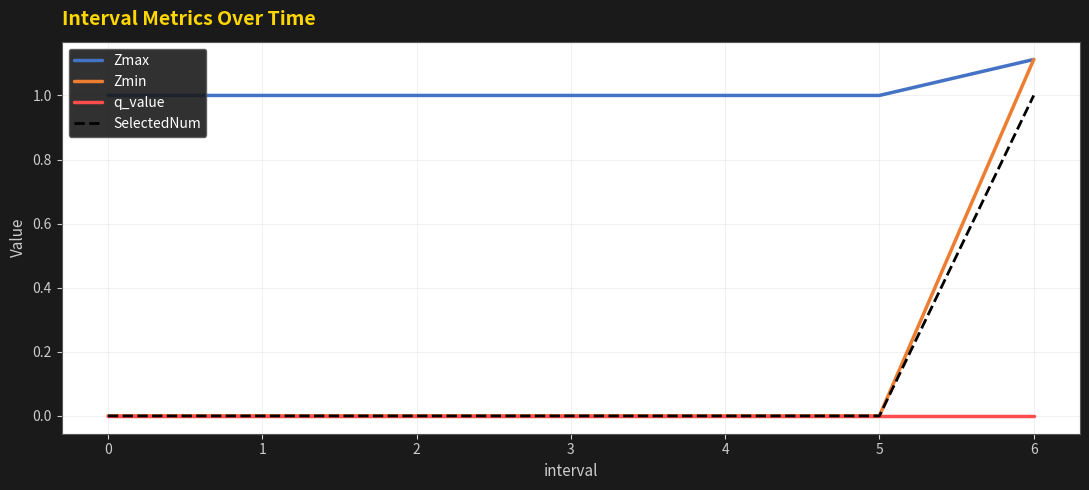

The SelectedNum series shows -0.7 at 1. True or false?

False